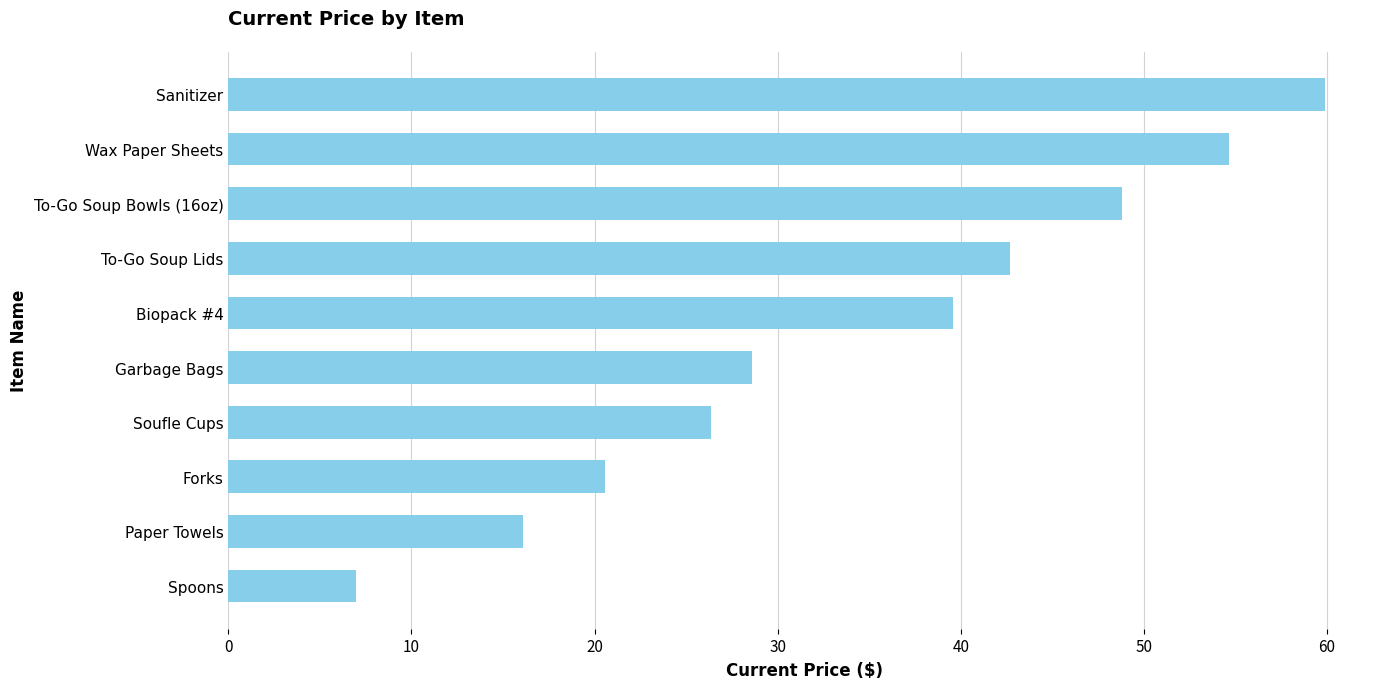

Approximately how many times larger is the value at Soufle Cups compared to Spoons?

3.8